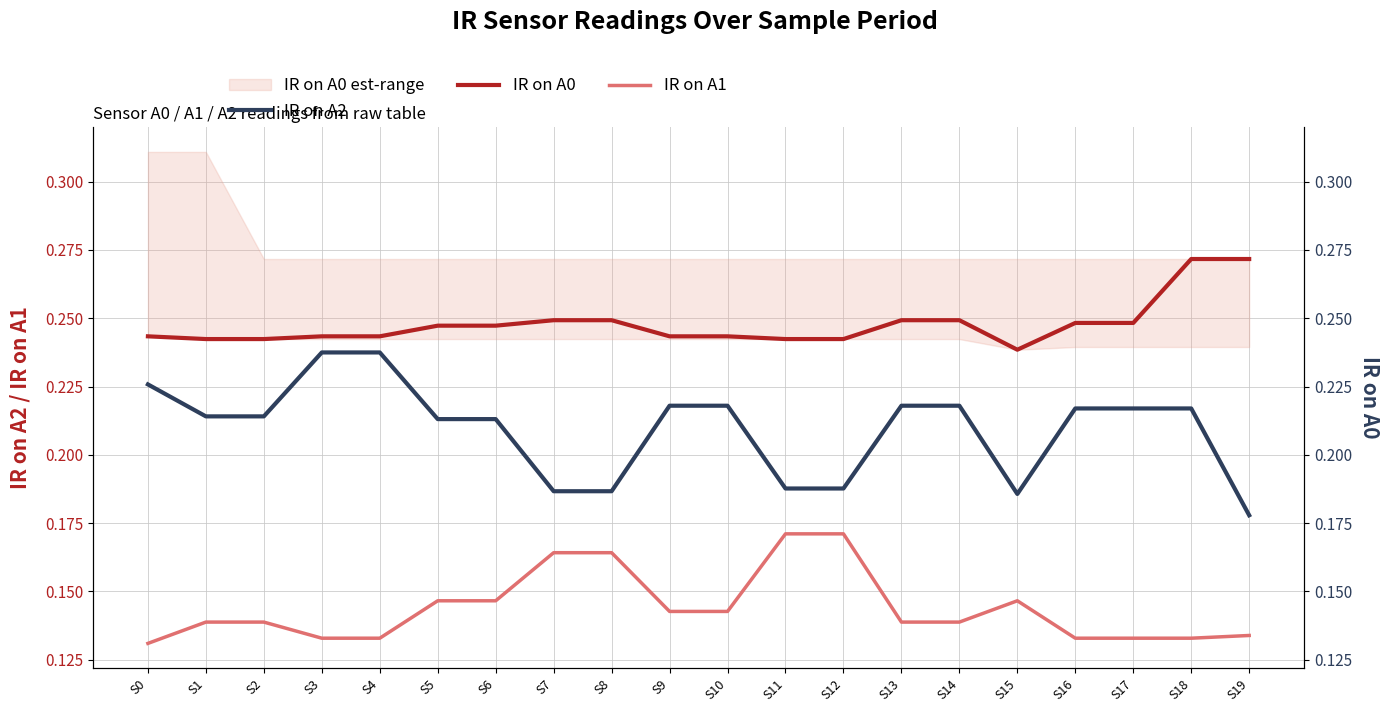

At how many categories does at least one series exceed 0?

20